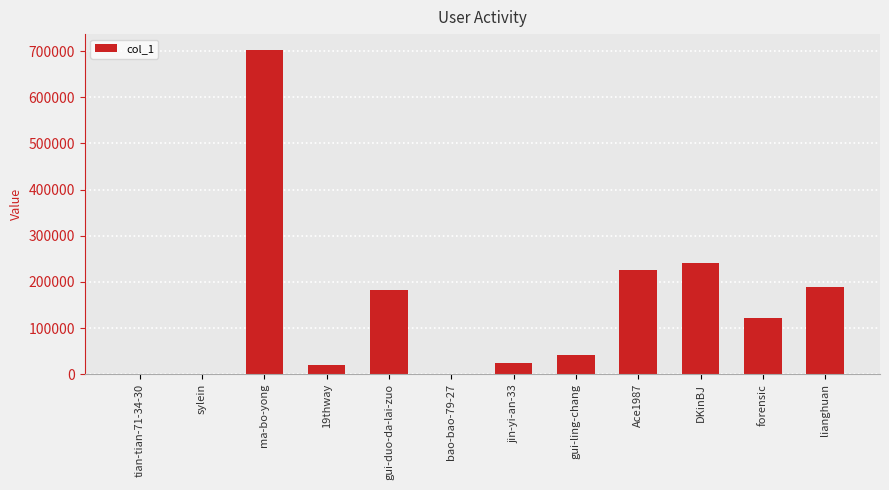

At which category does the chart reach its peak across all series?

ma-bo-yong